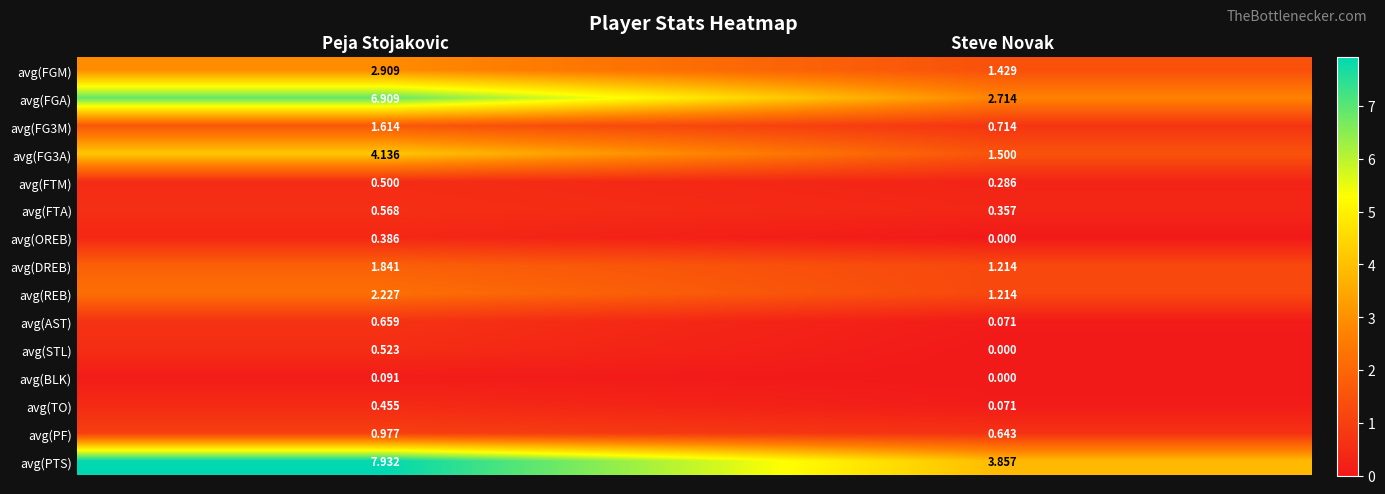

At which label does avg(FGM) reach its peak?

Peja Stojakovic